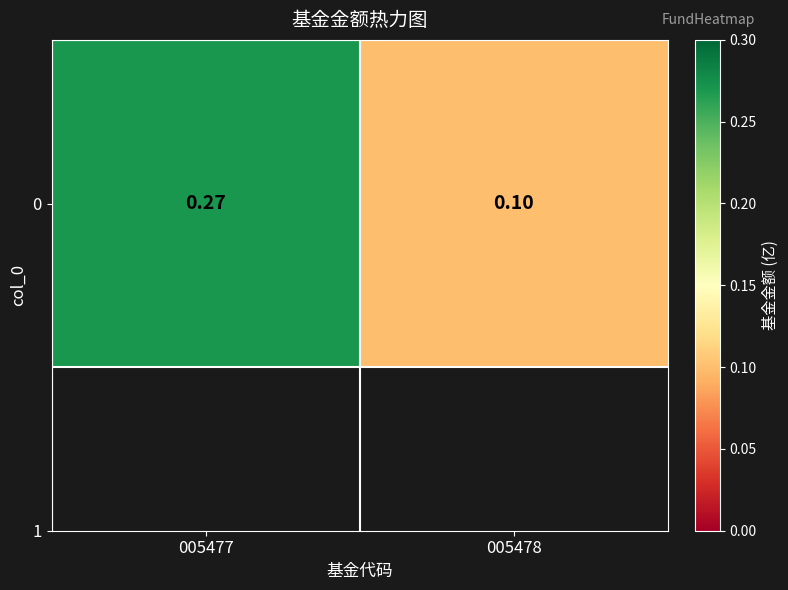

What is the sum of all values?

0.4